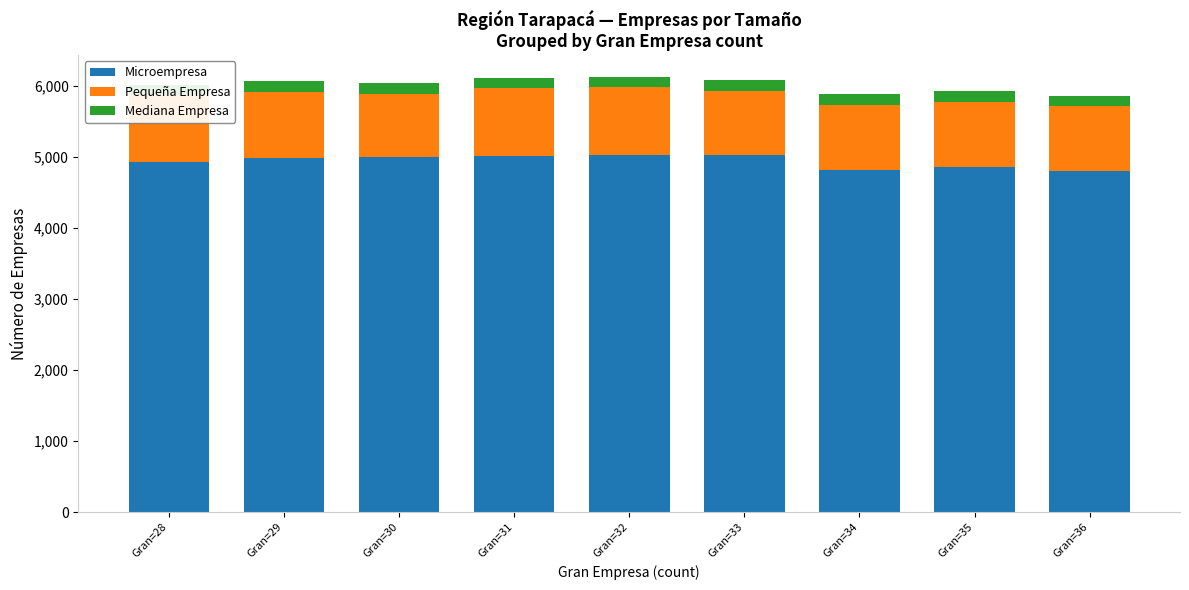

What is the sum of all Microempresa values?

44494